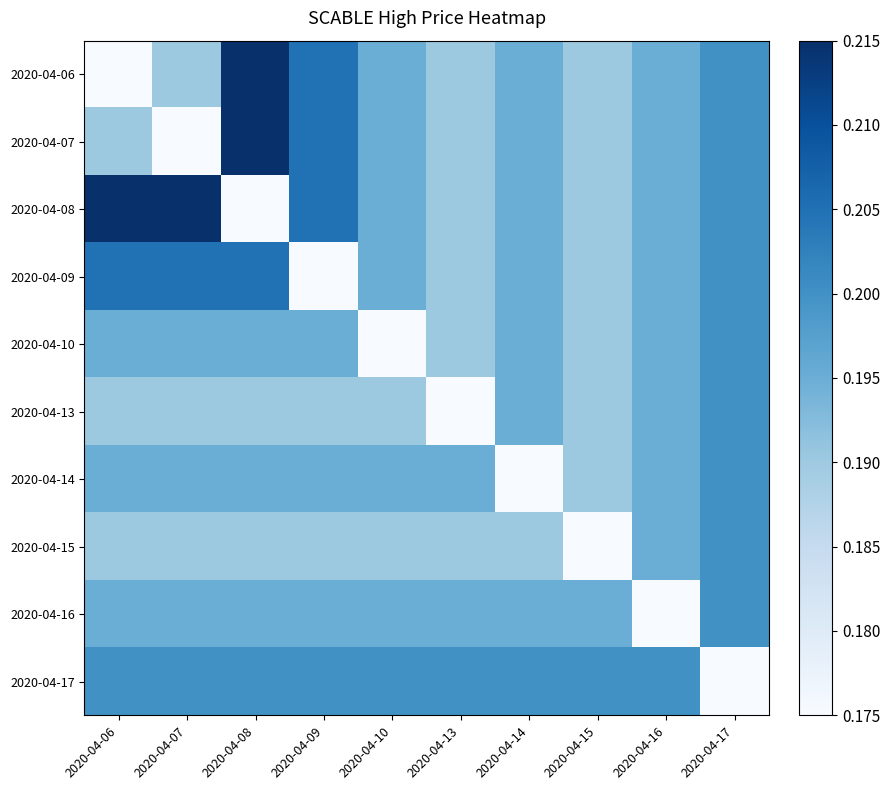

At which category is the sum across all series the highest?

2020-04-08